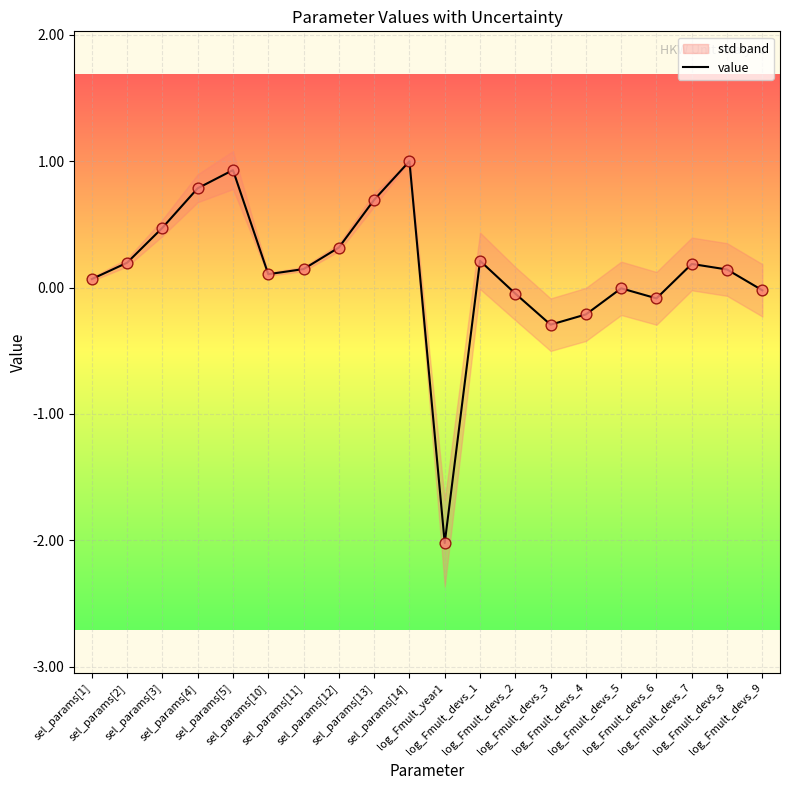

What is the change in value from sel_params[3] to log_Fmult_year1?

-2.5